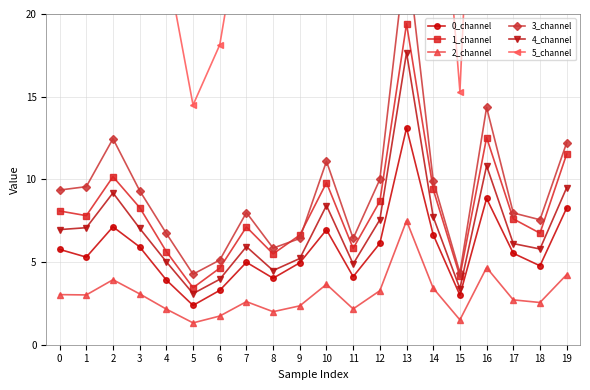

The value of 5_channel at 10 is 63.5. True or false?

False